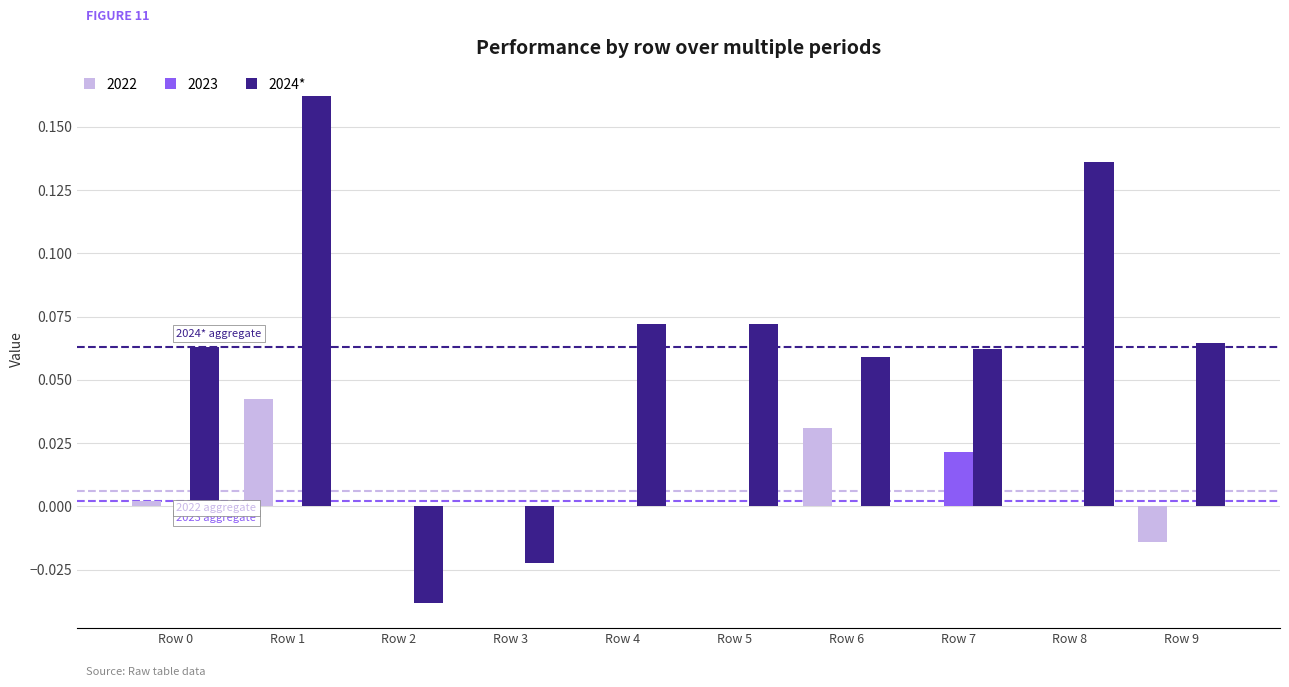

At which category is the sum across all series the highest?

Row 1